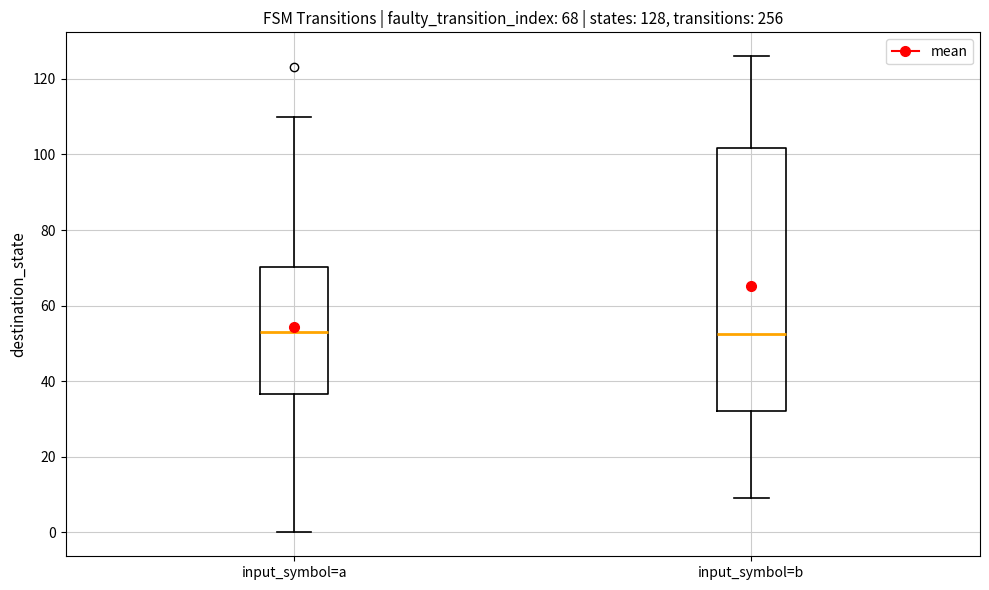

Comparing the boxes themselves (not the whiskers), which one is the tallest?

input_symbol=b